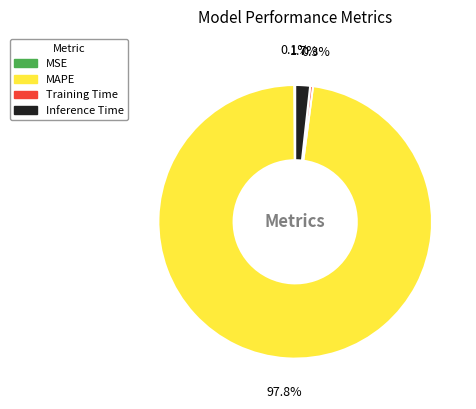

Does any single category account for the majority?

Yes